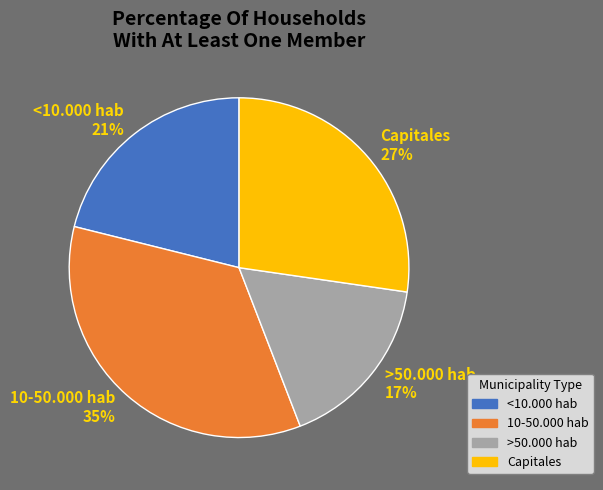

Which slice is the smallest?

>50.000 hab